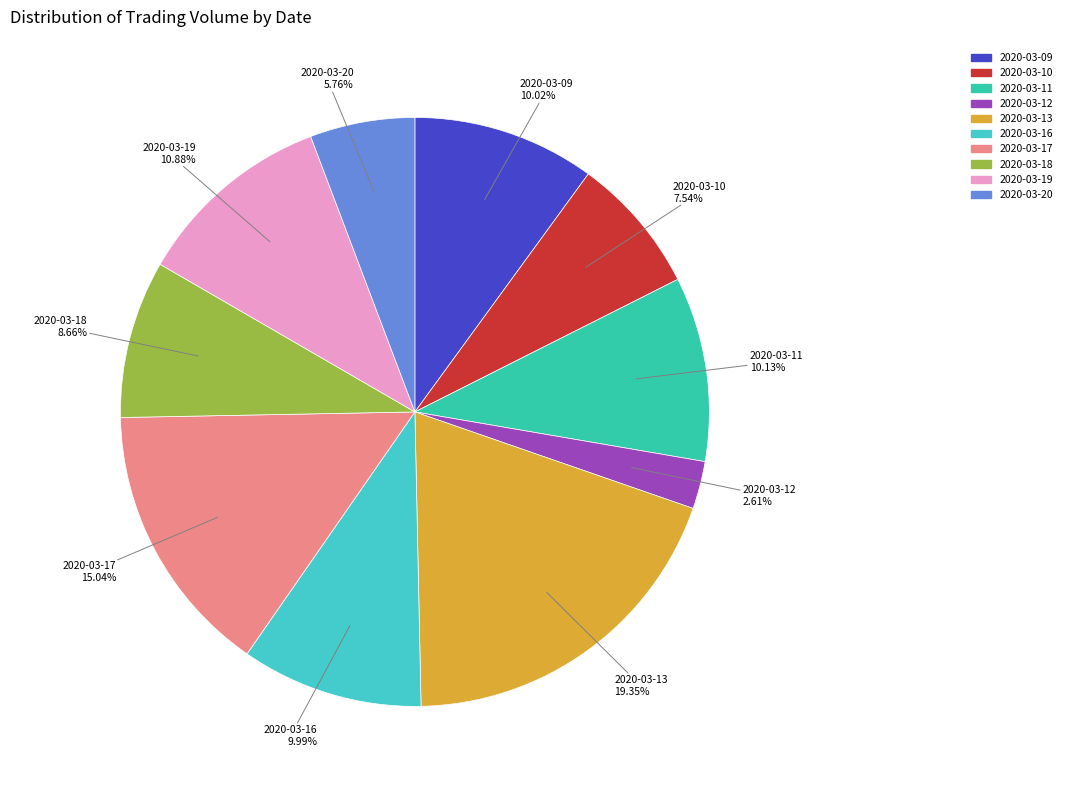

True or false: 2020-03-17 accounts for 1% of the total.

False